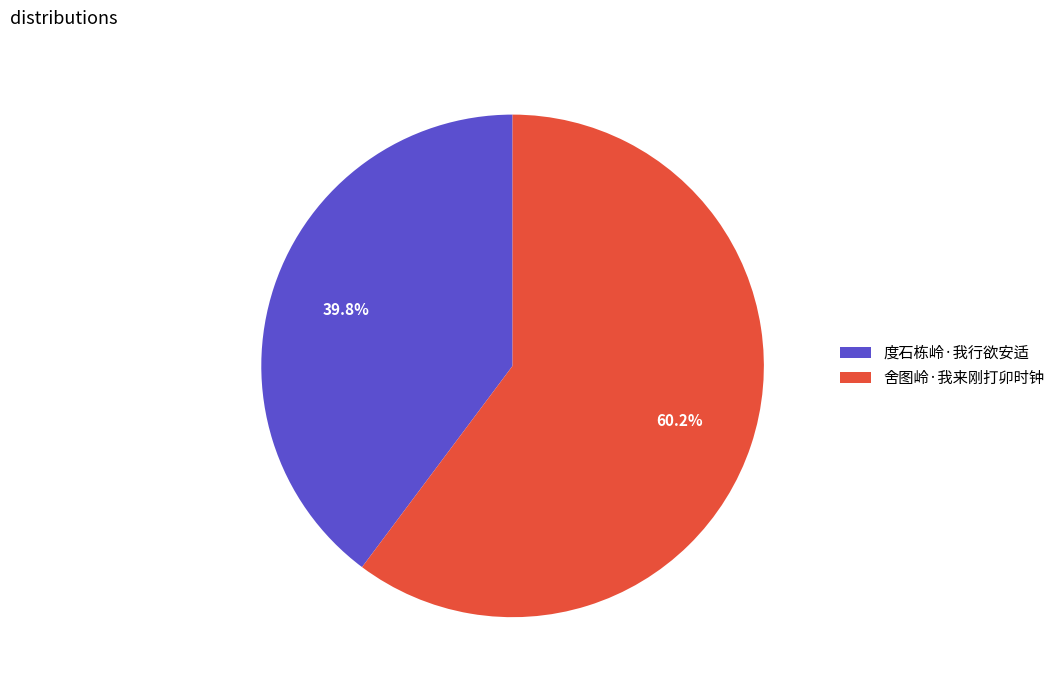

To the nearest percent, what portion does 舍图岭·我来刚打卯时钟 represent?

60%